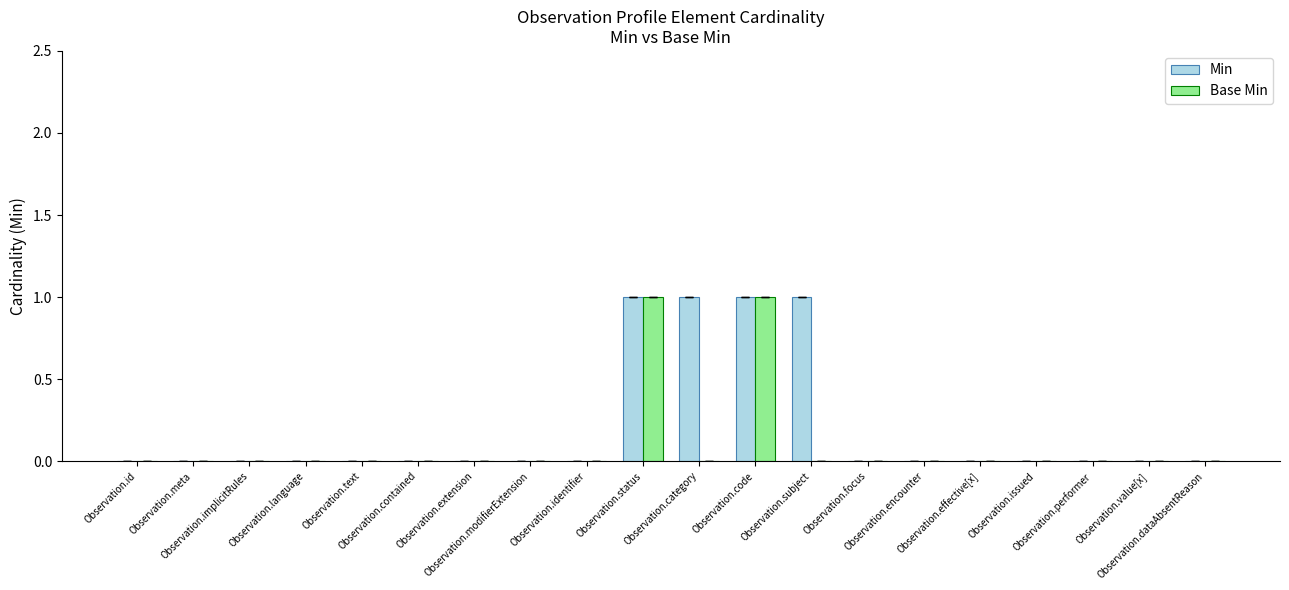

What are all the series names shown in the legend?

Min, Base Min